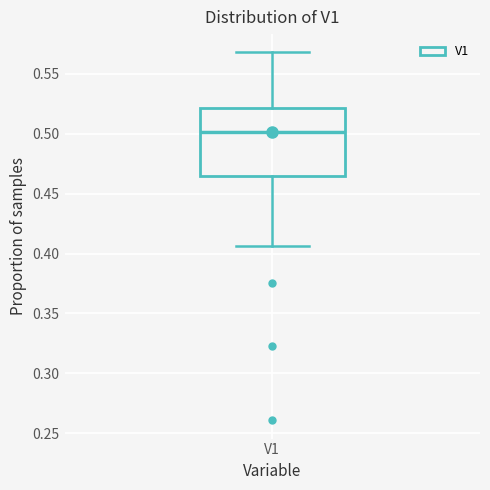

Where does the lower whisker of the box for V1 end on the y-axis? The values are not printed on the chart, so give them approximately, as read against the axis.

0.405